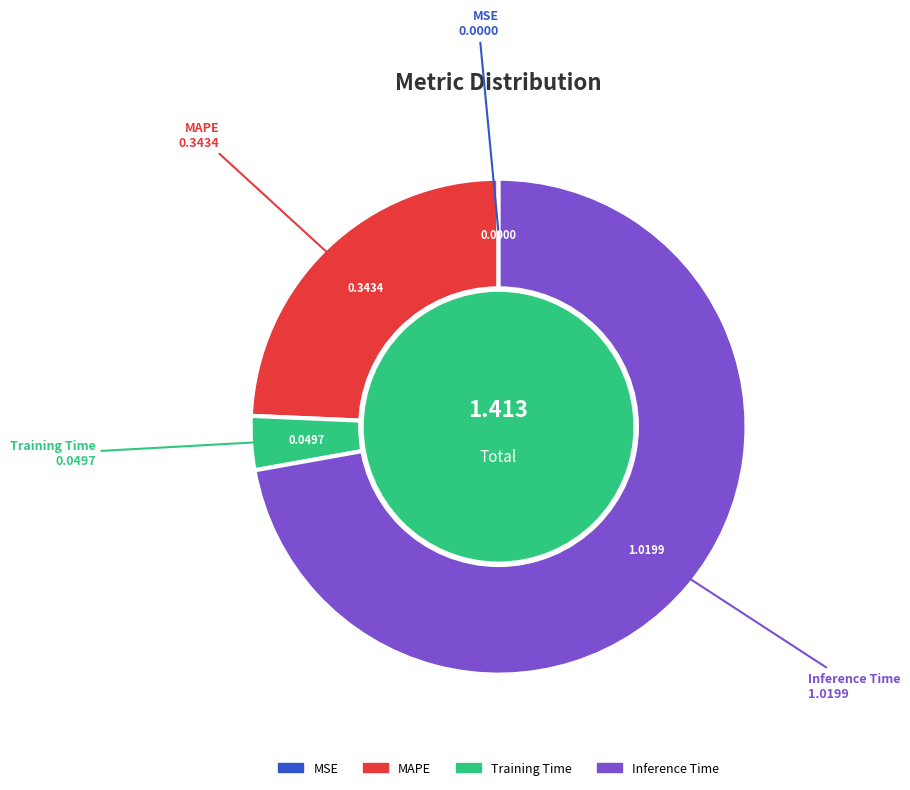

Is there a majority slice in this chart?

Yes